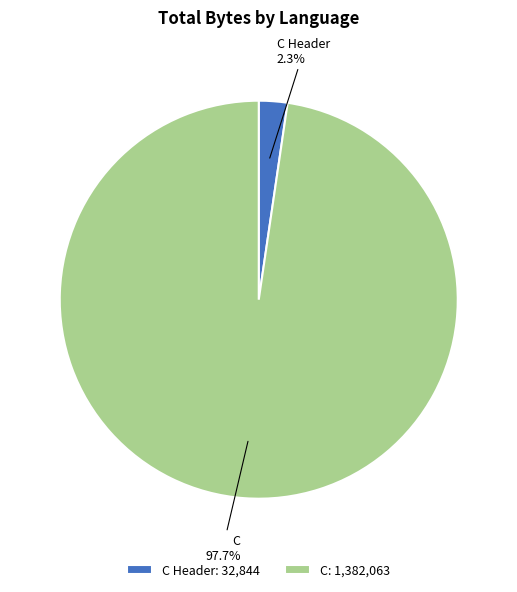

How much of the chart is everything except C?

2.3%